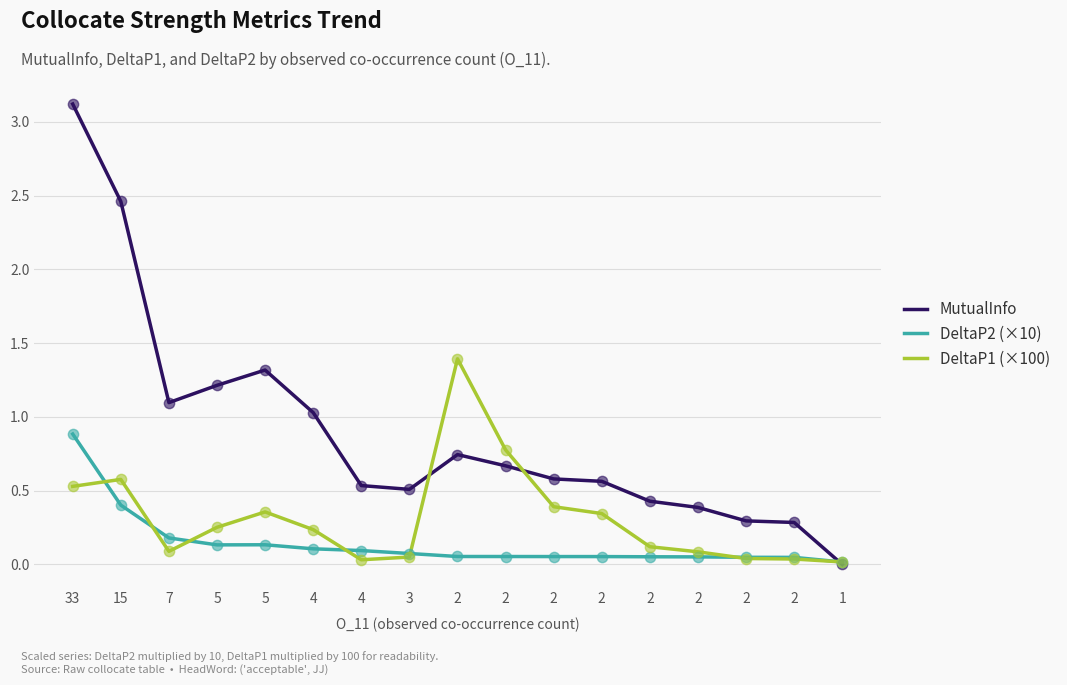

At how many categories does at least one series exceed 1?

7